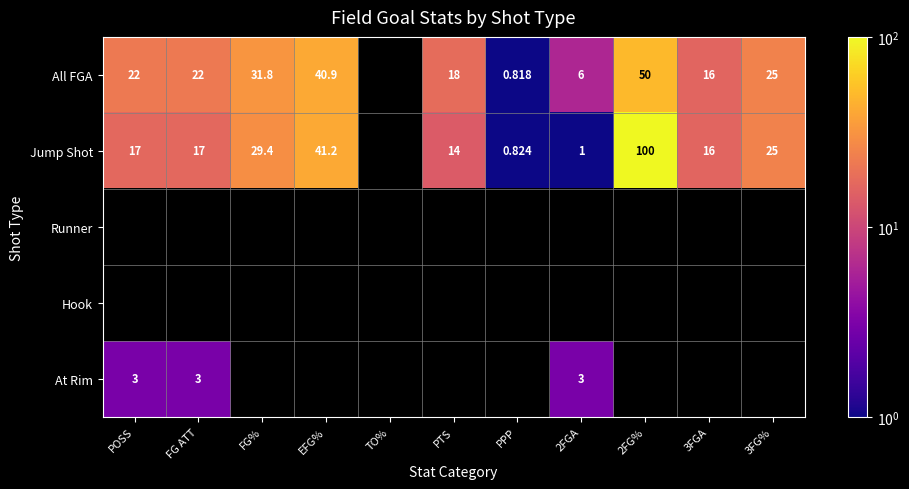

At how many categories does at least one series exceed 82?

1